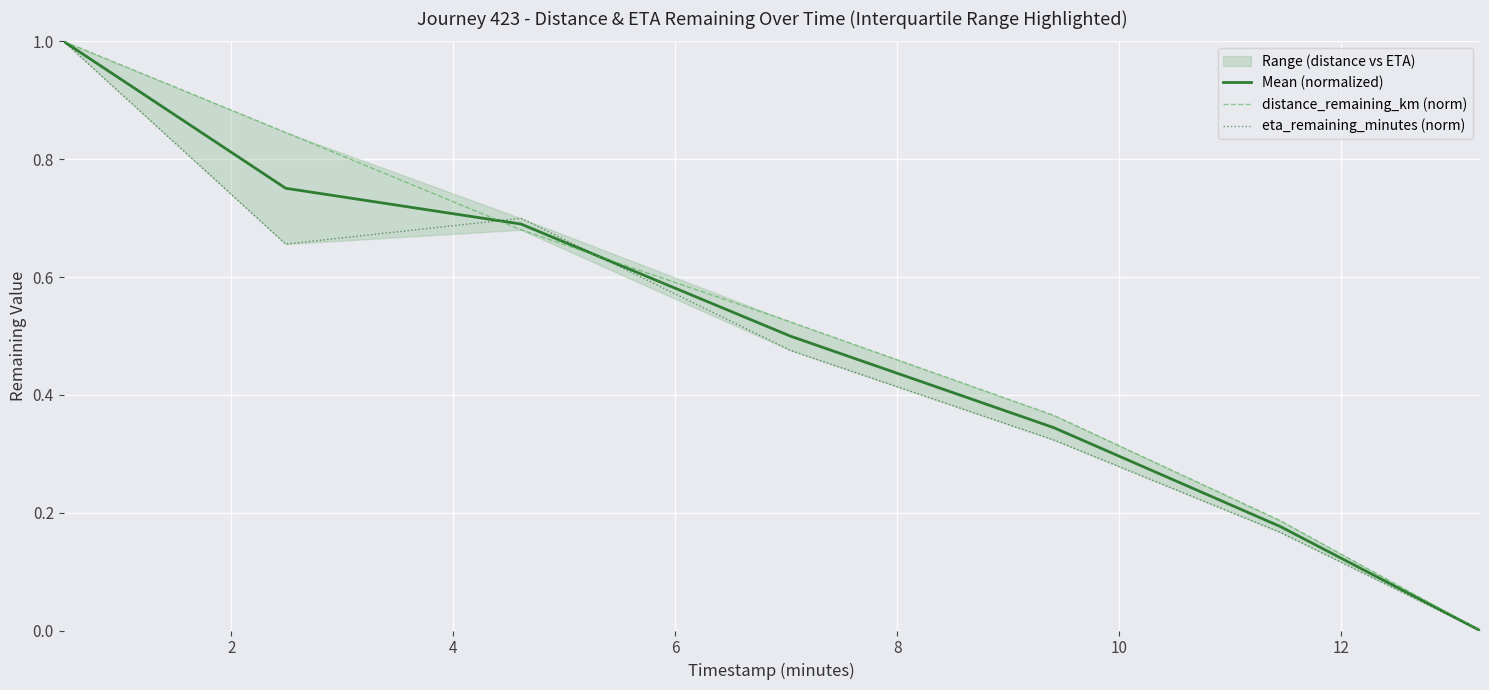

How many lines are shown in the chart?

3